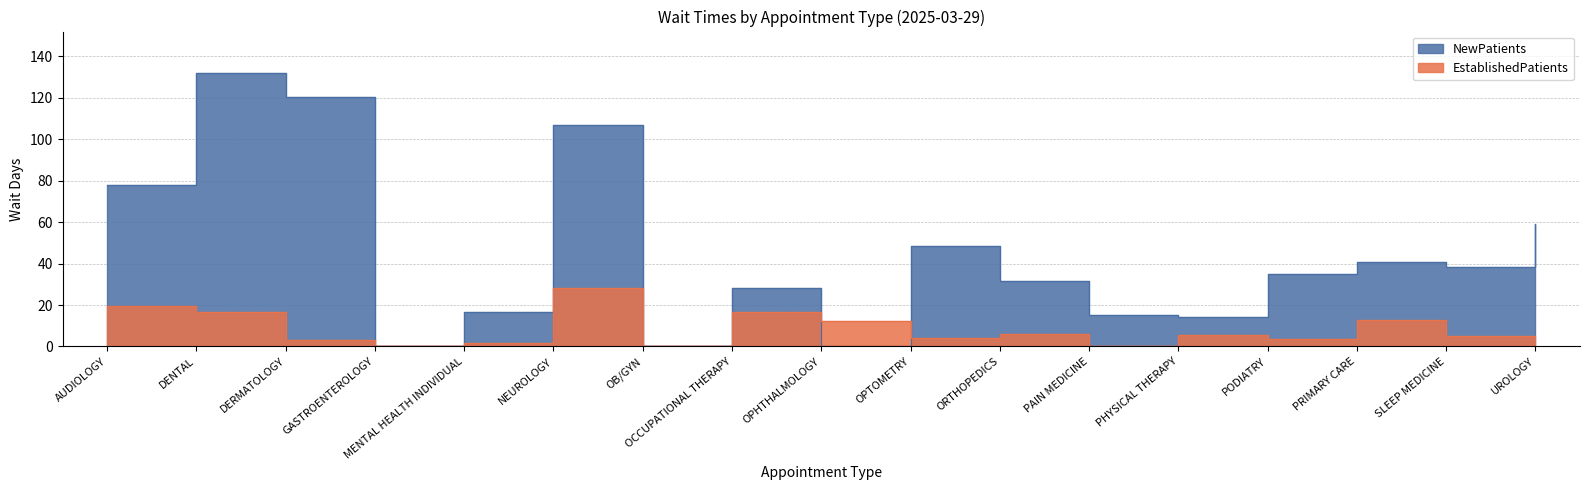

Where is the first local minimum for NewPatients?

GASTROENTEROLOGY